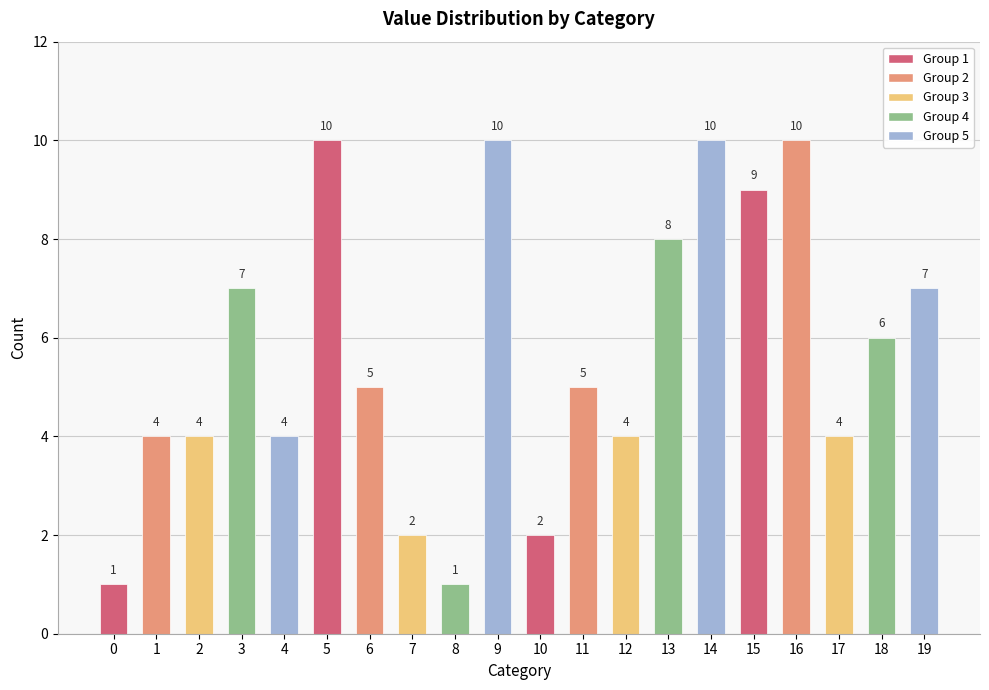

What is the smallest value displayed?

1